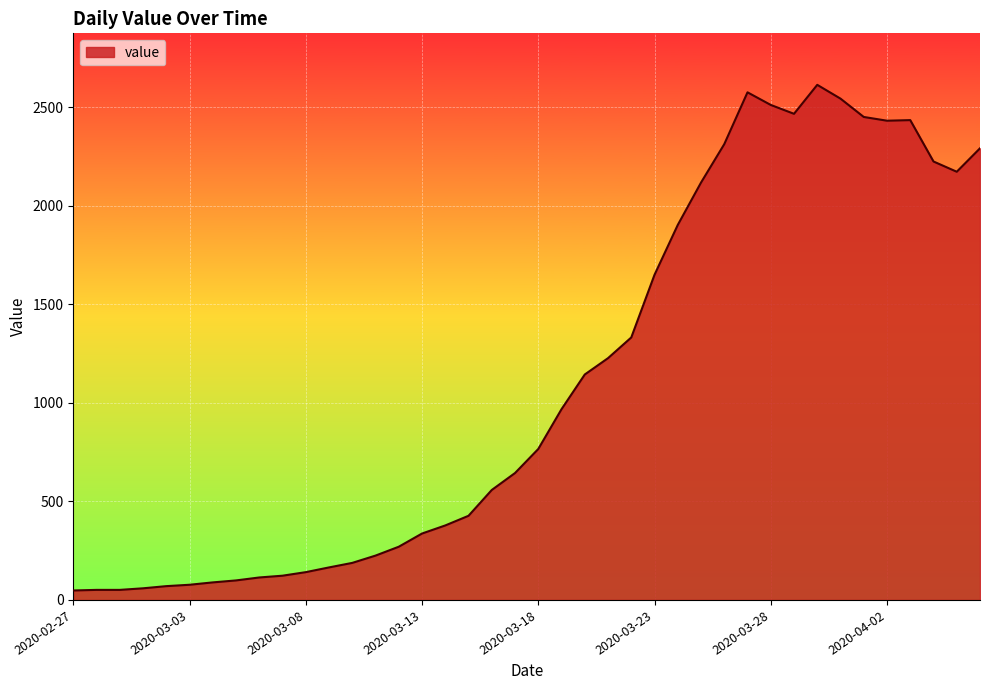

What is the difference between the maximum and minimum values?

2566